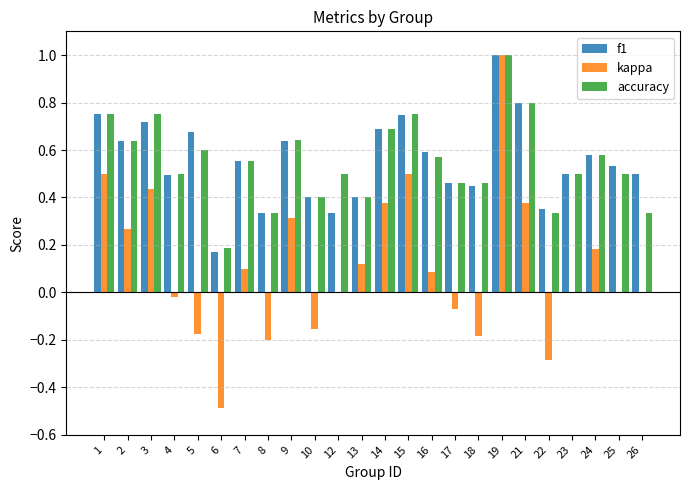

What is the greatest value displayed?

1.0